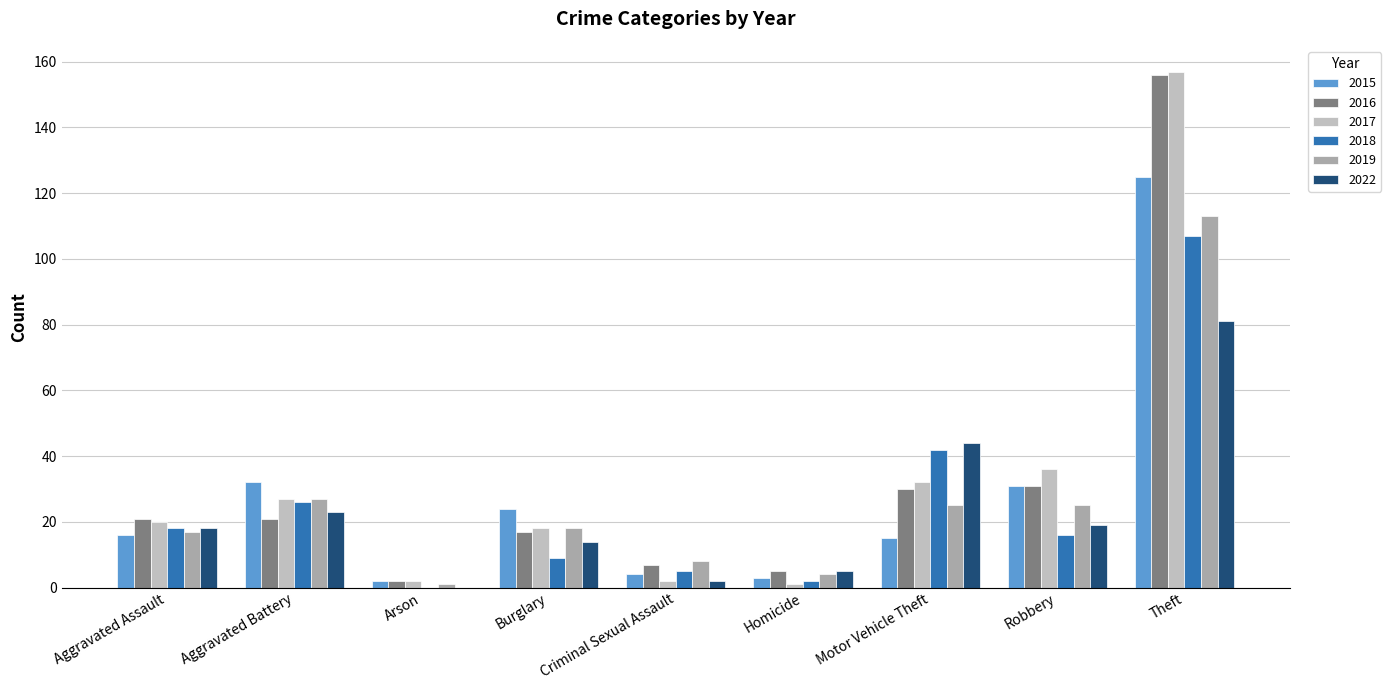

Does the chart contain stacked bars?

No